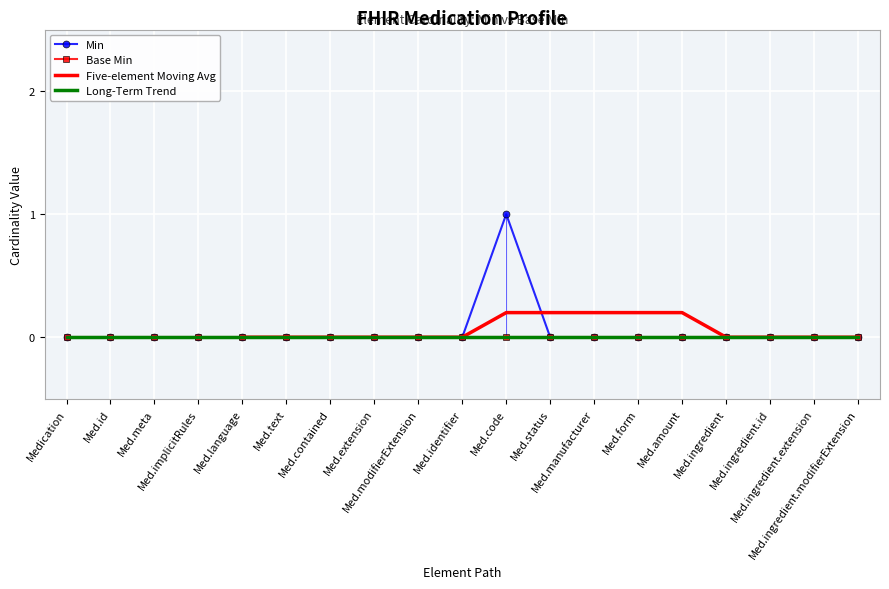

What is the sum of all values?

1